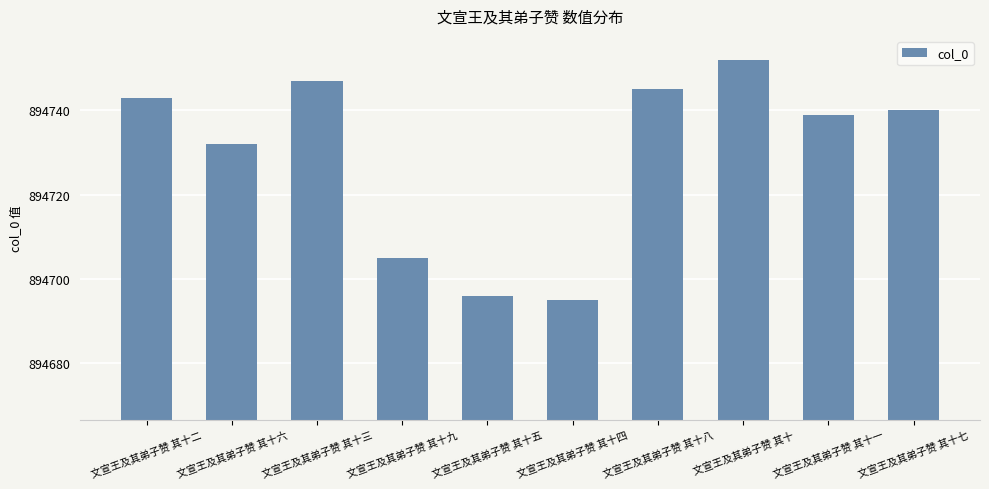

How many data points does each series have?

10